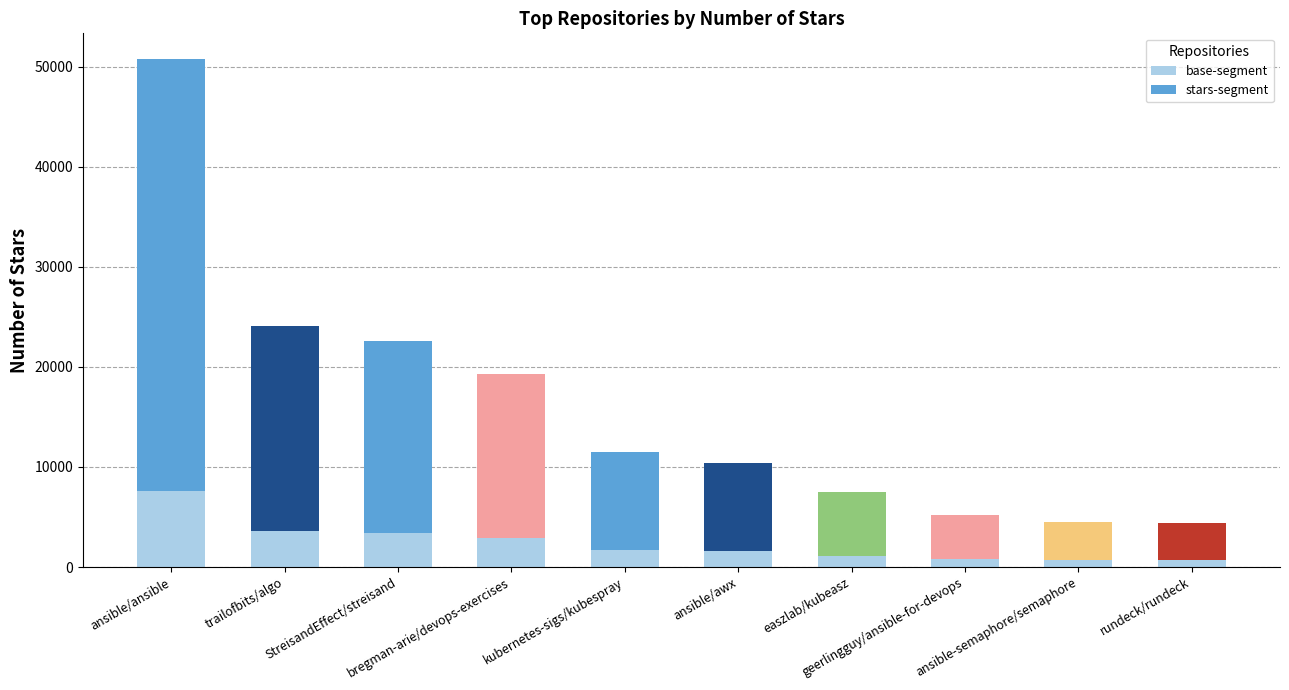

What is the sum of all base-segment values?

24045